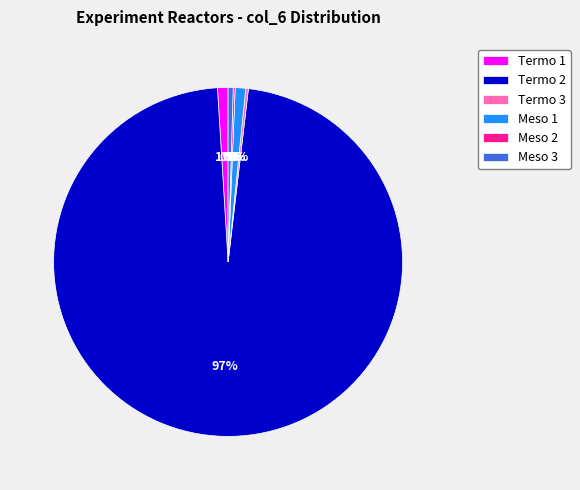

Does Termo 2 represent more than half of the total?

Yes